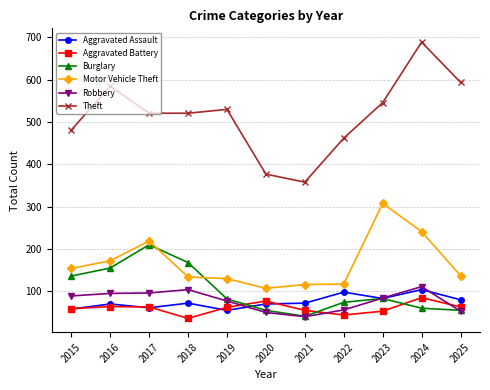

Which series has the largest range (max minus min)?

Theft